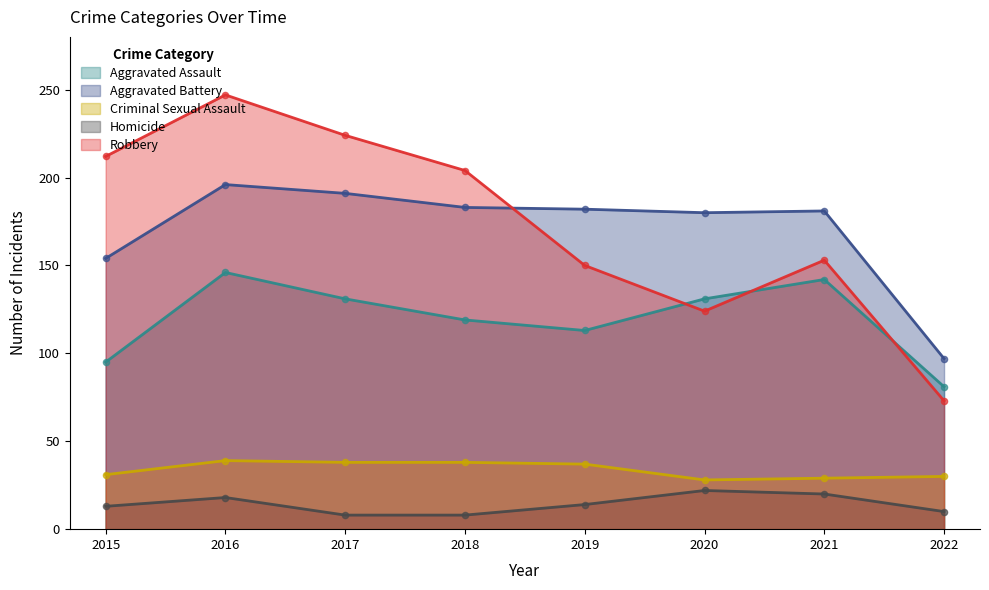

What is the total value across all series at 2015?

505